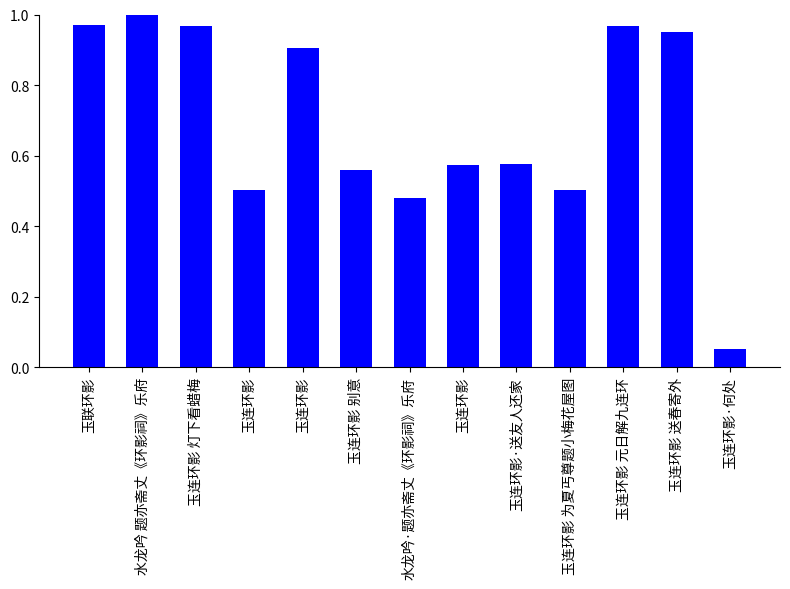

Reading left to right, what are all the values shown in this chart?

1.0	1.0	1.0	0.5	0.9	0.6	0.5	0.6	0.6	0.5	1.0	1.0	0.1